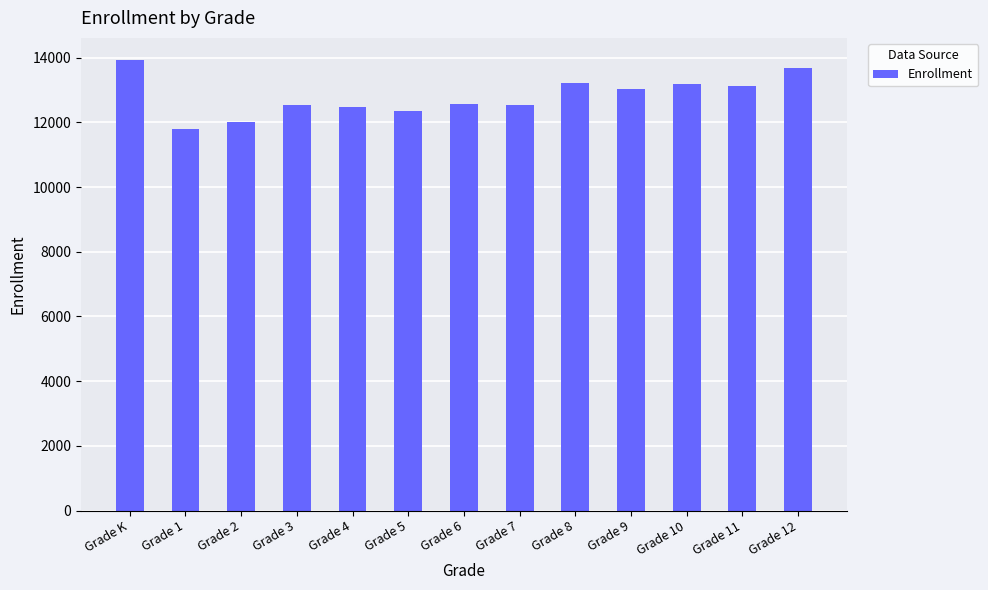

Which label corresponds to the smallest value in the chart?

Grade 1